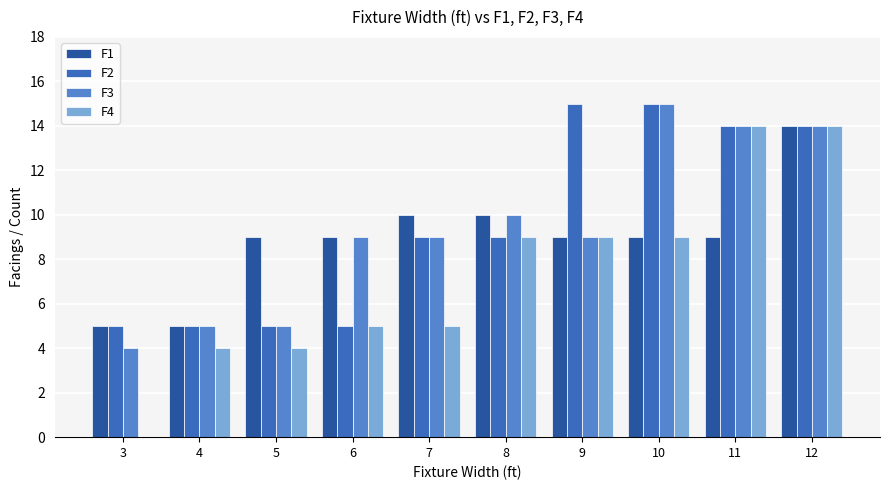

What is the greatest value displayed?

15